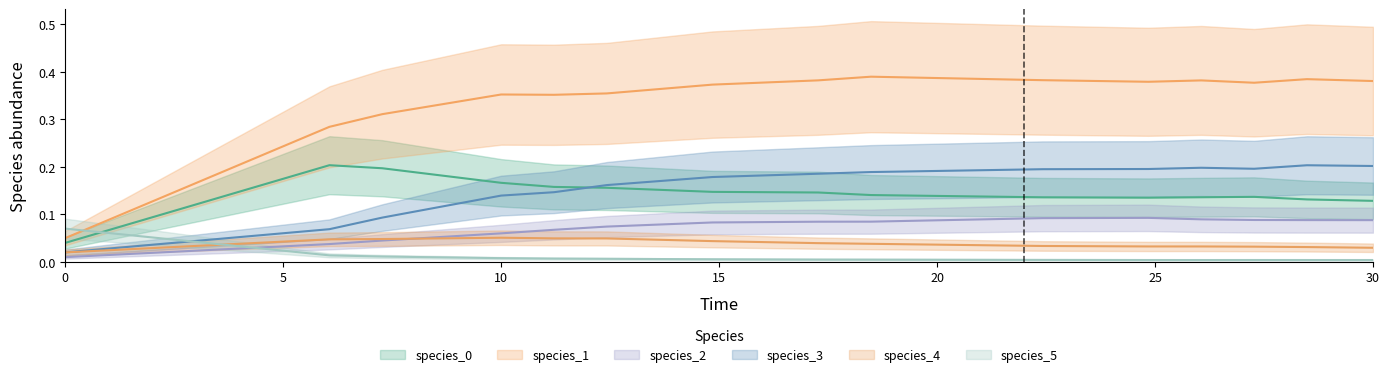

True or false: species_4 and species_0 cross at least once.

False